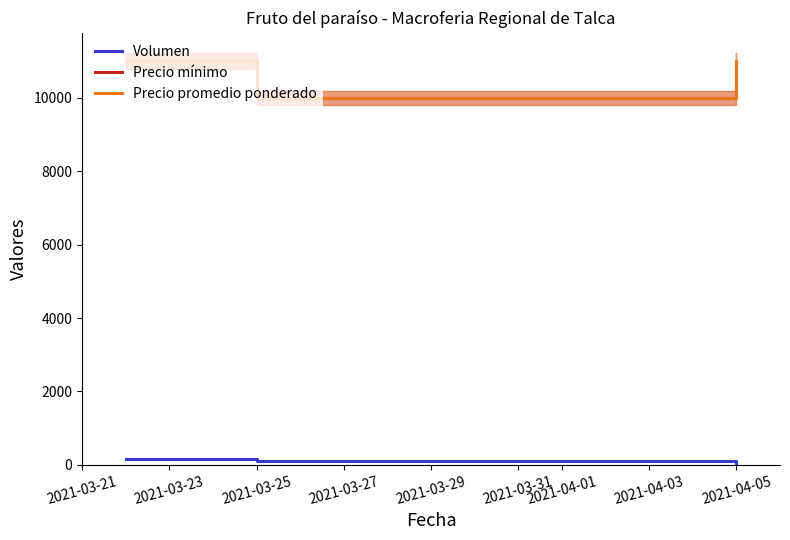

List the series in order of their peak value, highest first.

Precio mínimo, Precio promedio ponderado, Volumen